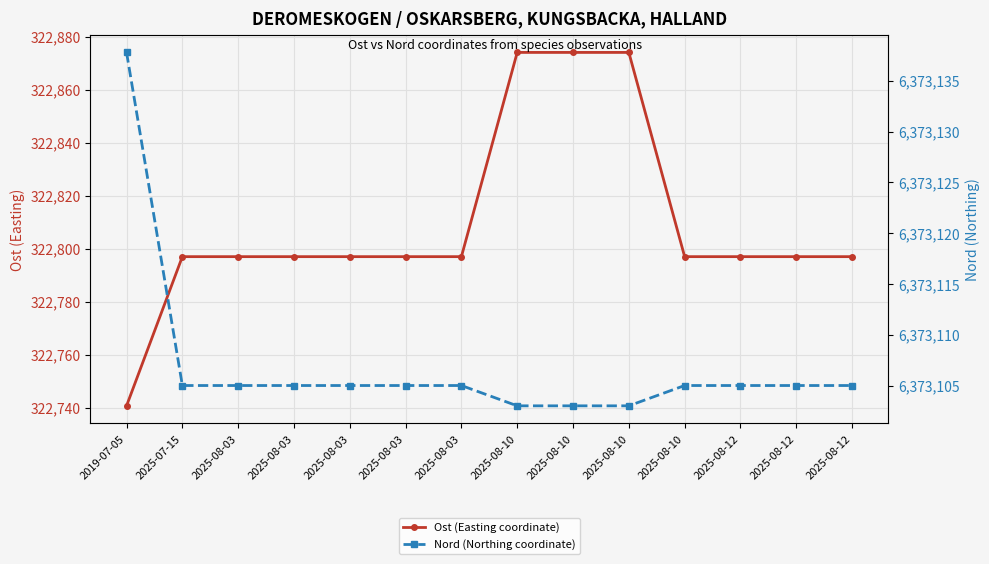

How many distinct data groups are displayed?

2